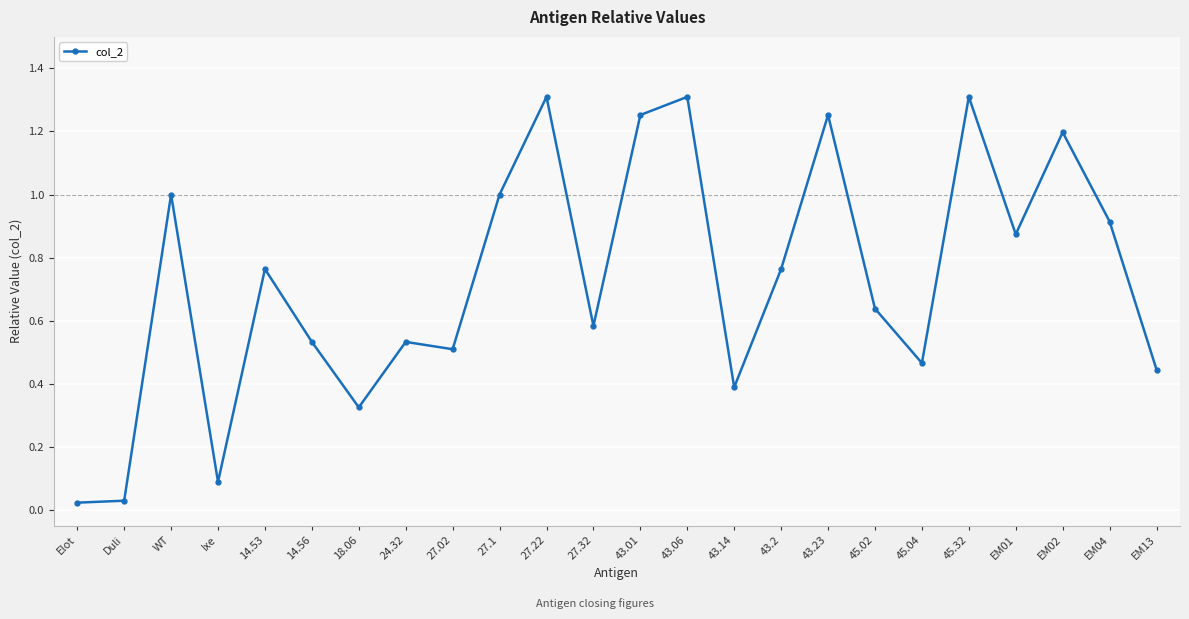

What is the change in value from 24.32 to EM02?

+0.7